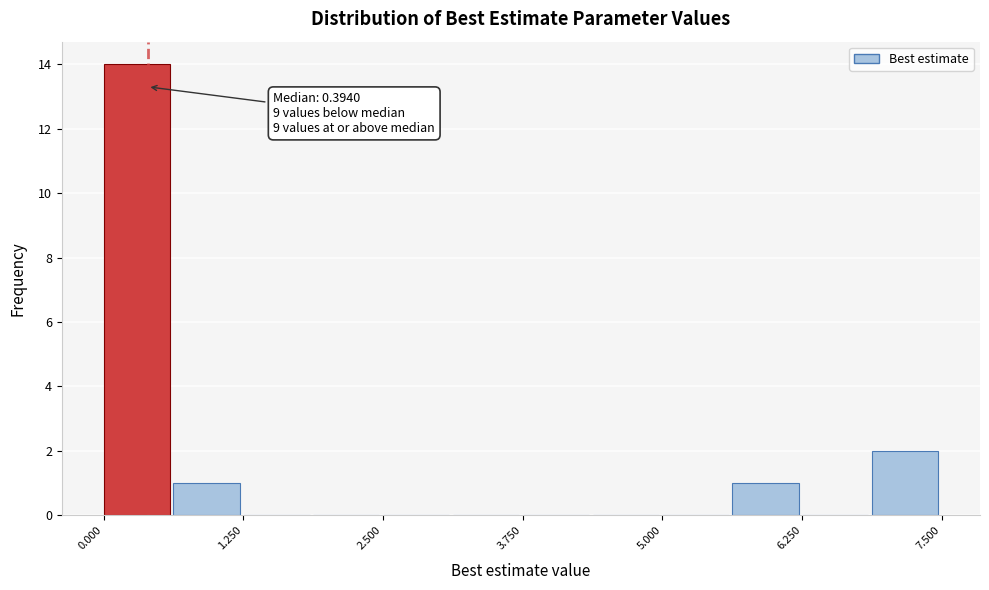

Read against the x-axis, roughly where is the centre of the tallest bar?

0.2